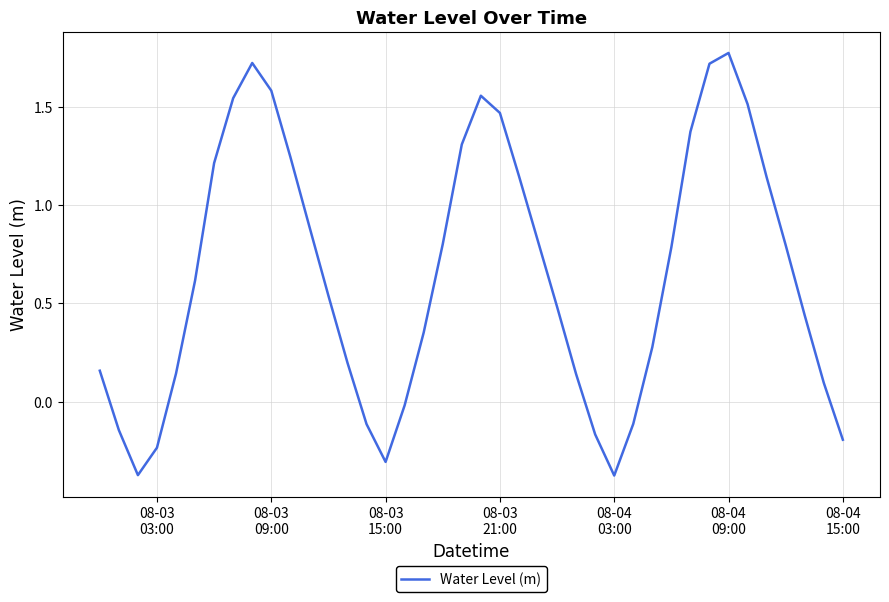

What is the difference between the maximum and minimum values?

2.1